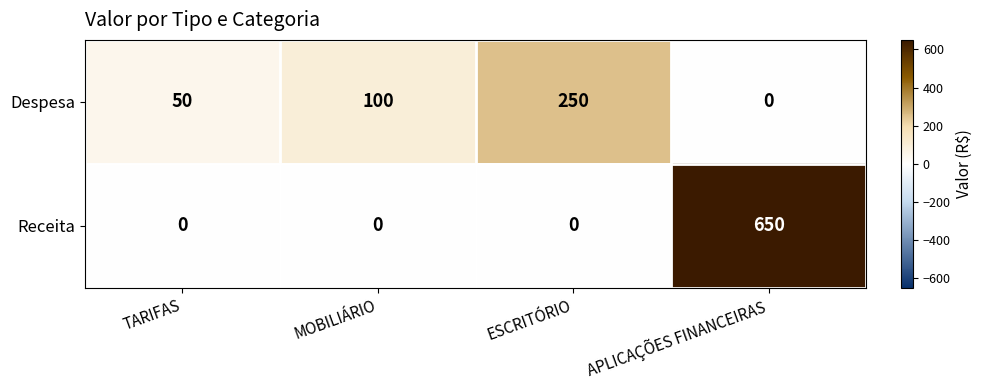

The value of Despesa at APLICAÇÕES FINANCEIRAS is 112. True or false?

False